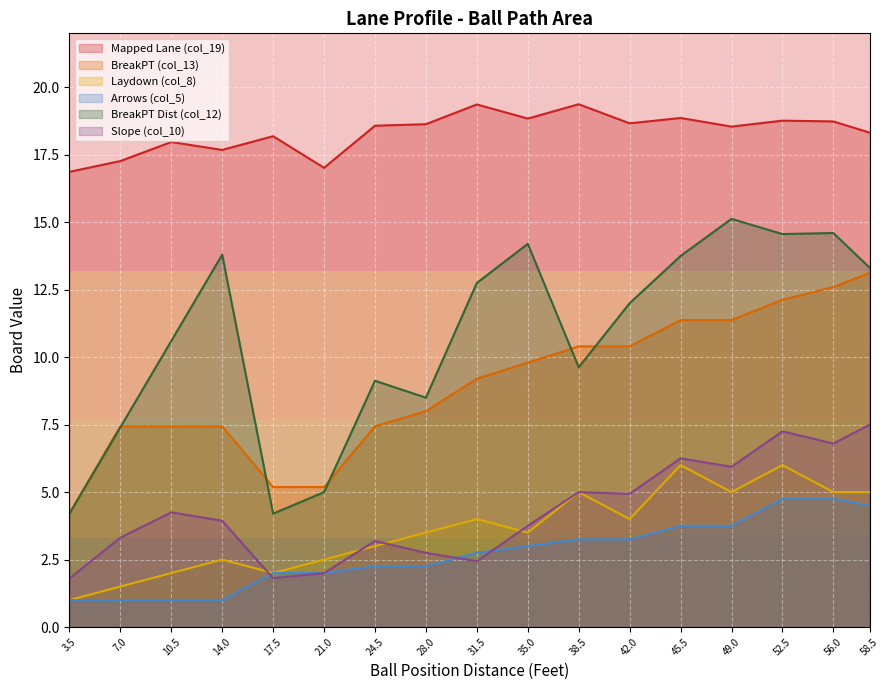

What is the average value of the col_8 series?

3.6